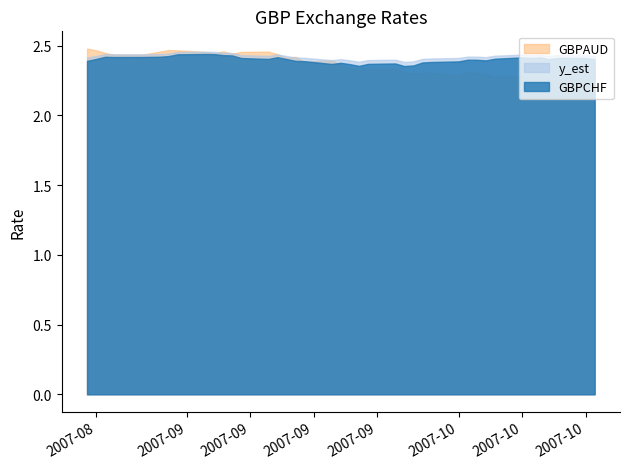

At 2007-10-08, list the series in order from largest to smallest.

y_est, GBPCHF, GBPAUD